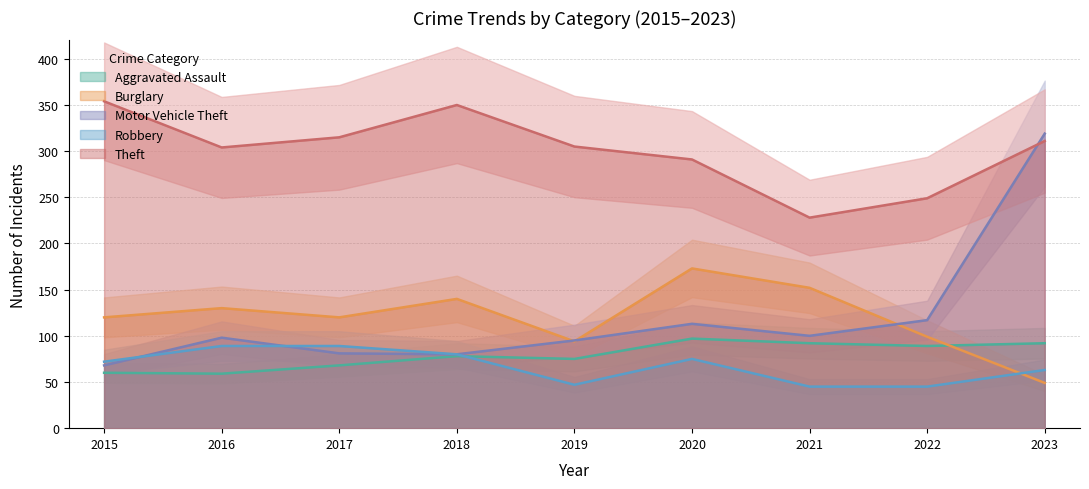

Does the chart have visible grid lines?

Yes